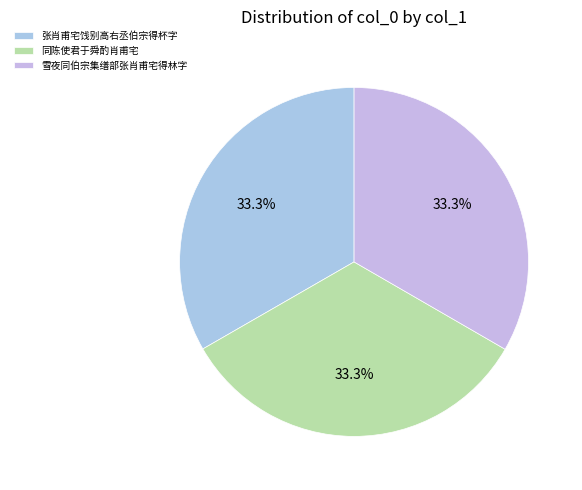

Does 雪夜同伯宗集缮部张肖甫宅得林字 represent more than half of the total?

No